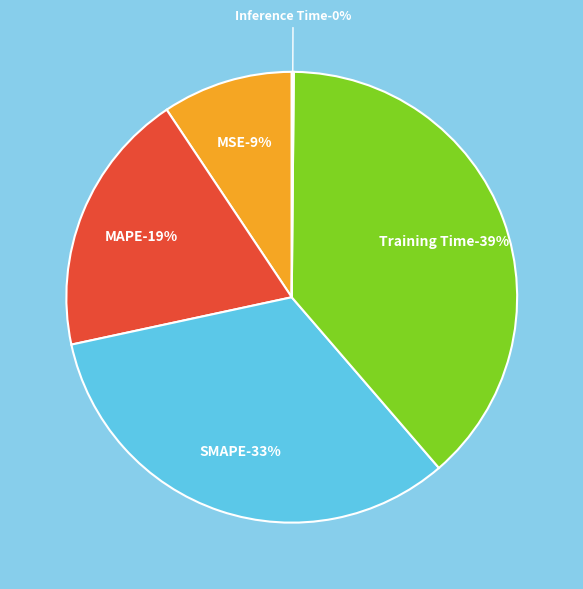

To the nearest percent, what is the average slice percentage?

20%